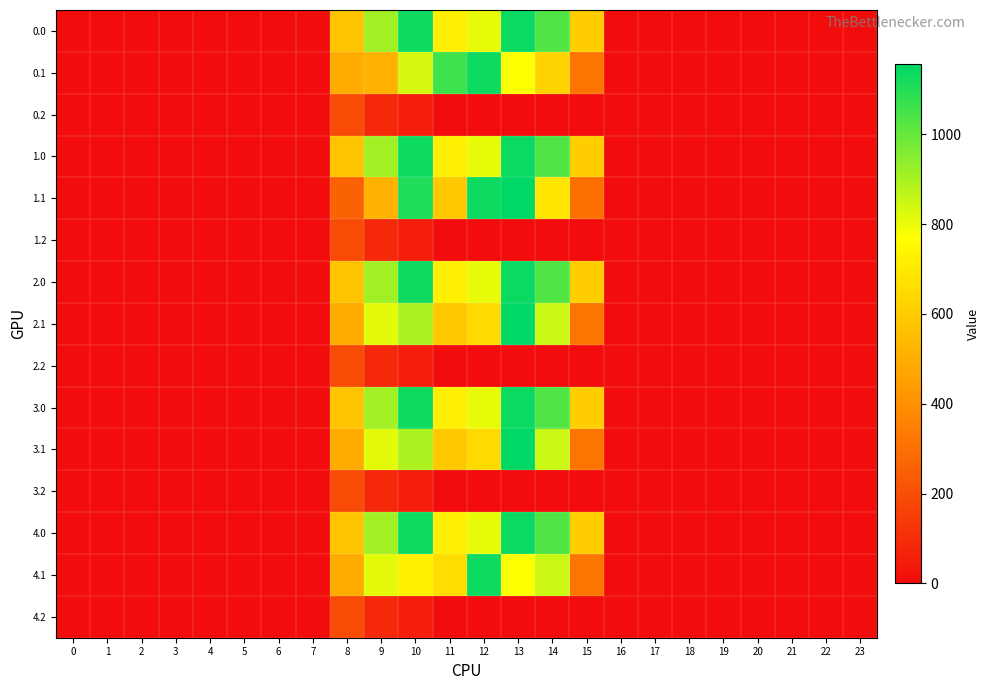

List the series in order of their peak value, highest first.

1.1, 2.1, 3.1, 0.0, 1.0, 2.0, 3.0, 4.0, 0.1, 4.1, 0.2, 1.2, 2.2, 3.2, 4.2